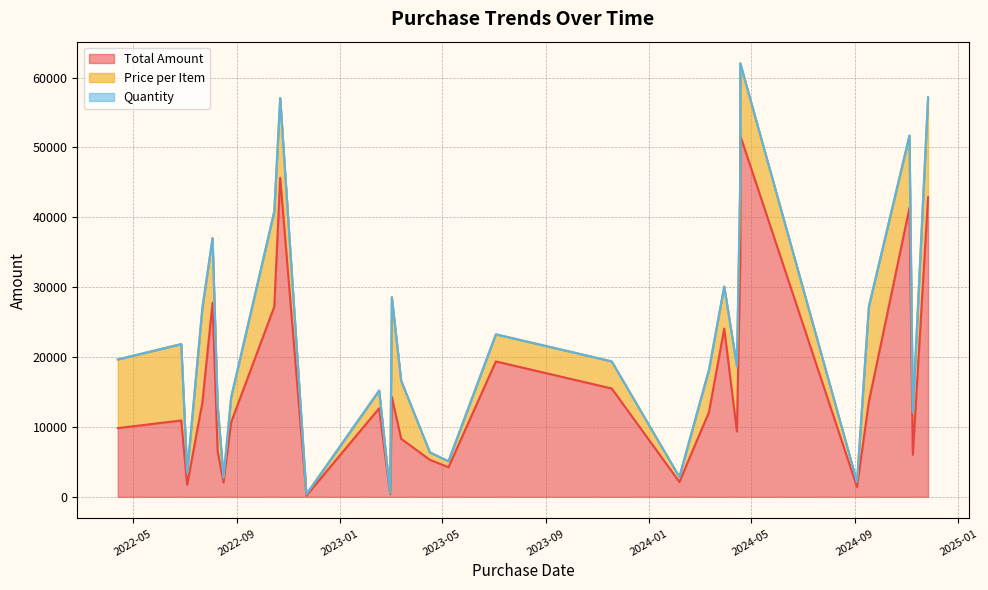

The value of Price per Item at 2022-08-16 is 688.3. True or false?

True